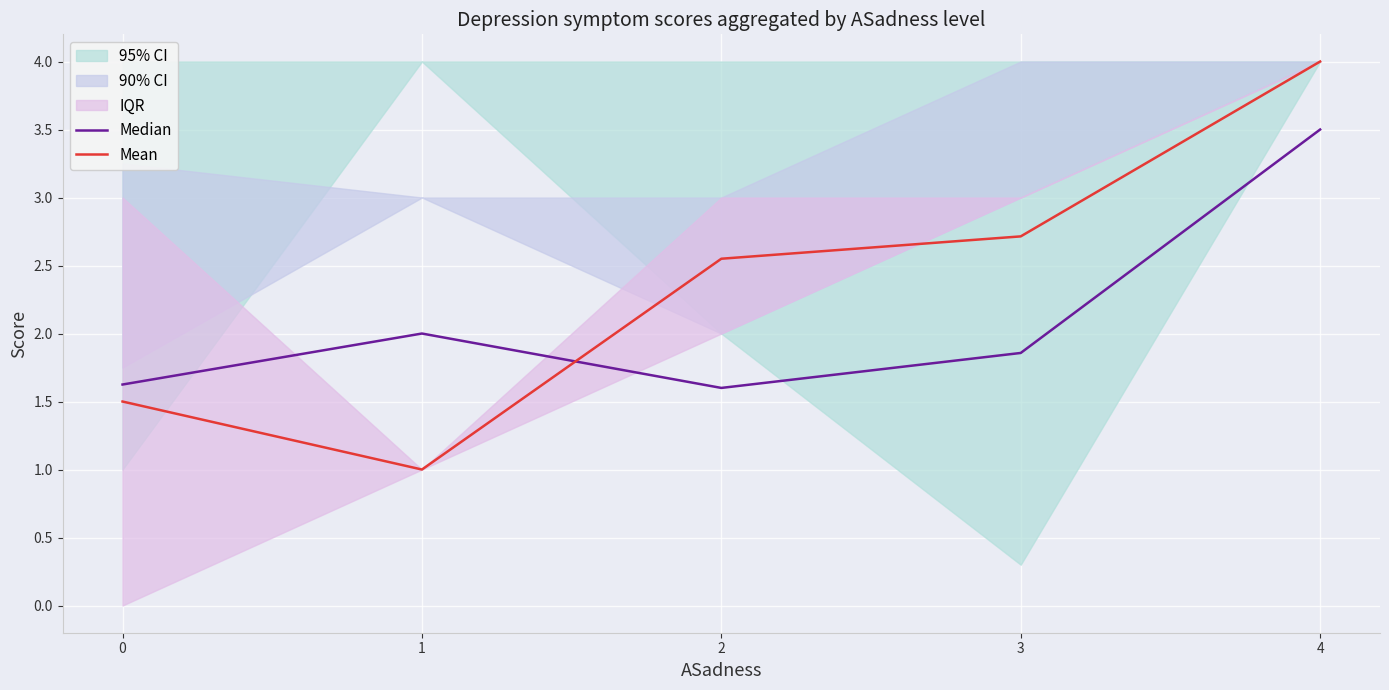

Is it true that Median equals 0.7 at 1?

False